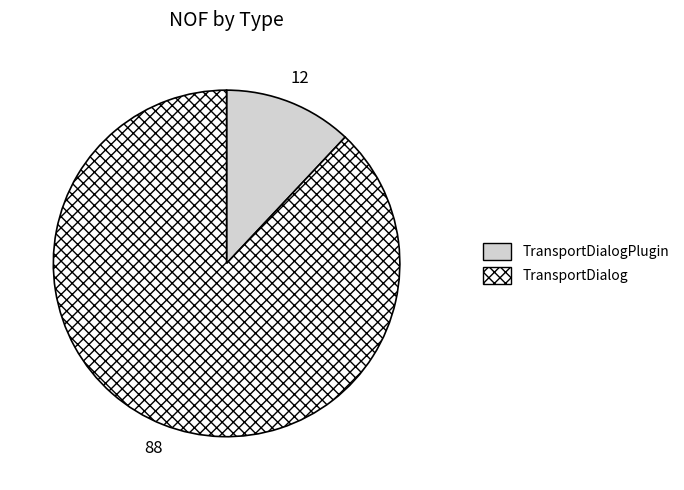

Which slice is the smallest?

TransportDialogPlugin